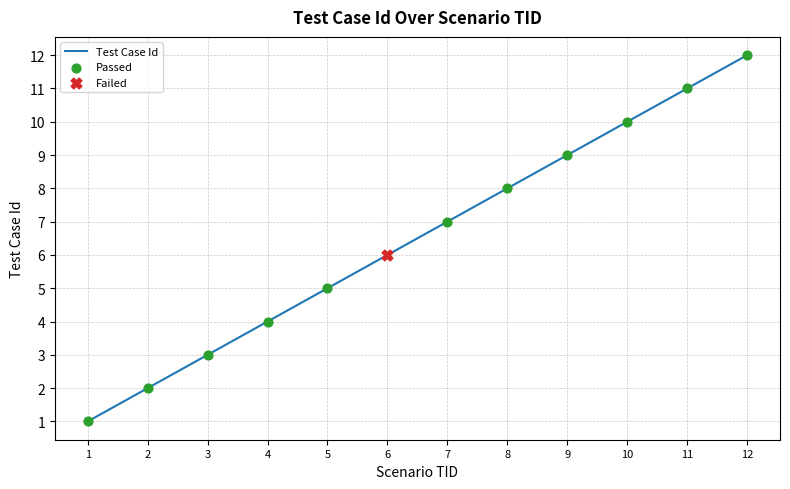

What is the change in value from 1 to 8?

+7